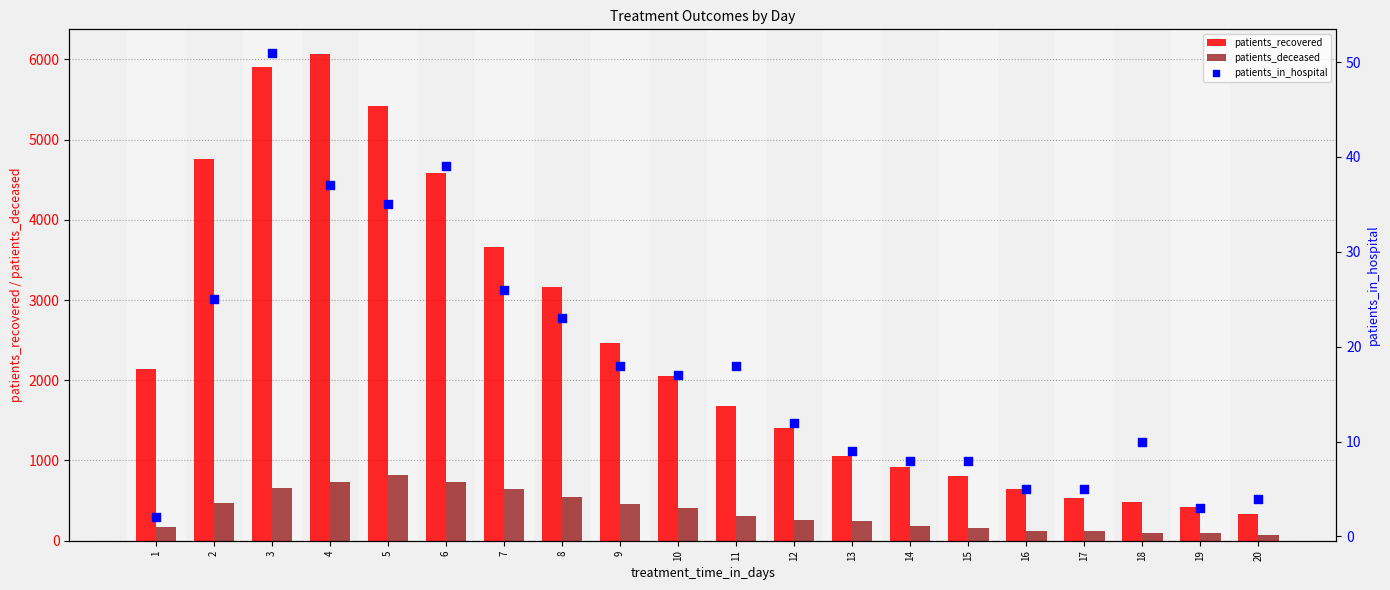

What are all the series names shown in the legend?

patients_recovered, patients_deceased, patients_in_hospital